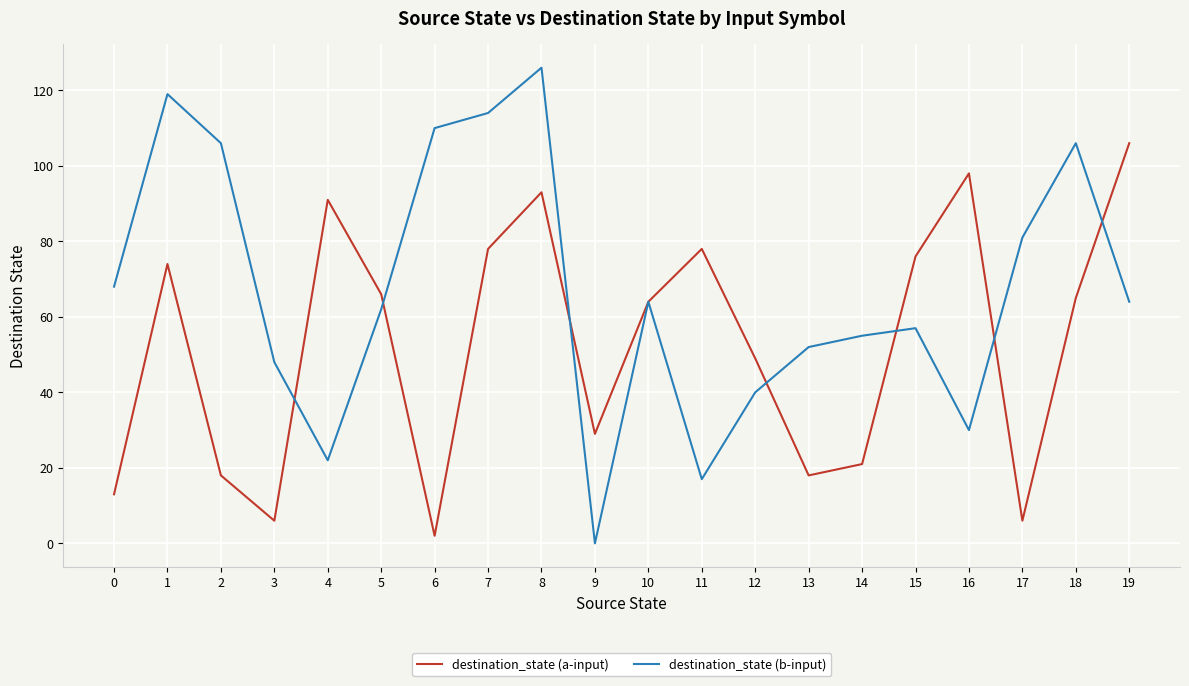

What is the spread (max minus min) of values at 9?

29